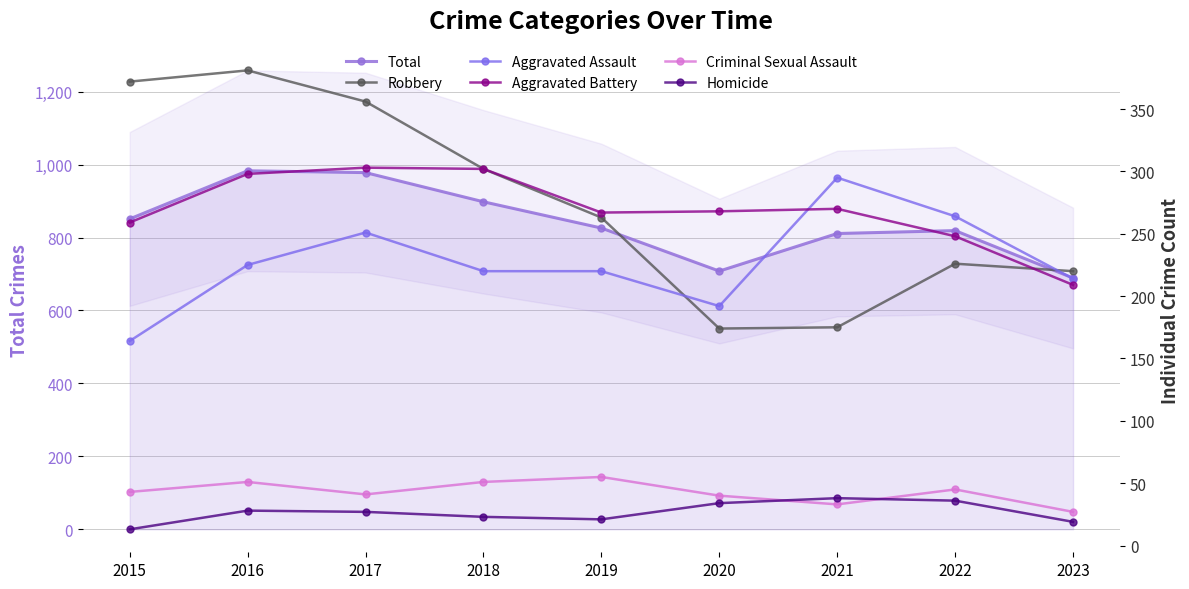

What are all the series names shown in the legend?

Total, Robbery, Aggravated Assault, Aggravated Battery, Criminal Sexual Assault, Homicide